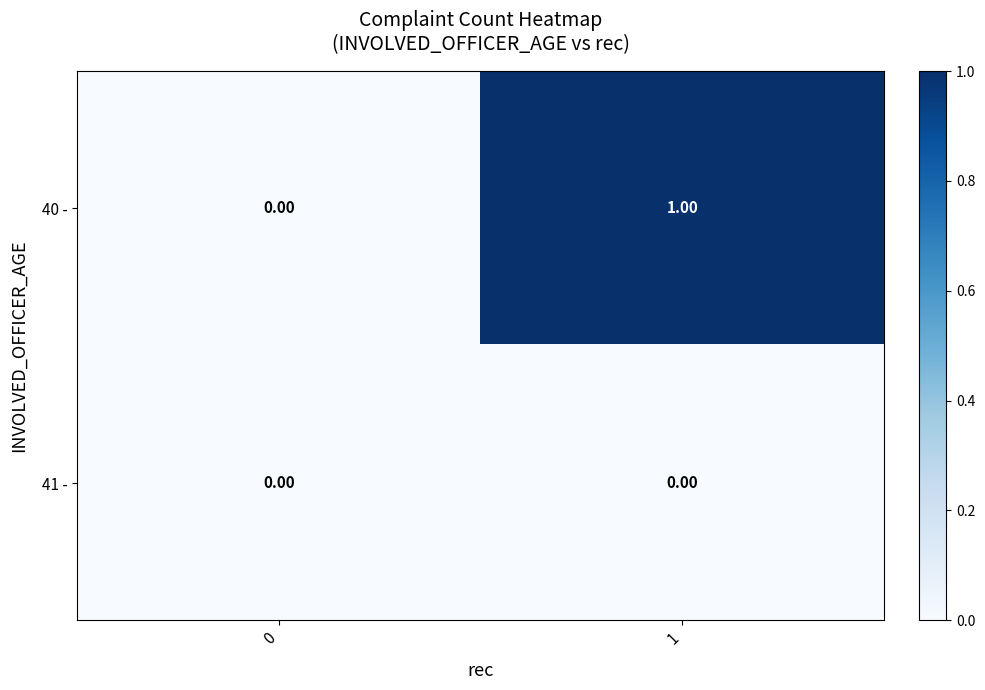

Is the value of 40 - at 1 greater than the value of 41 - at 0?

Yes